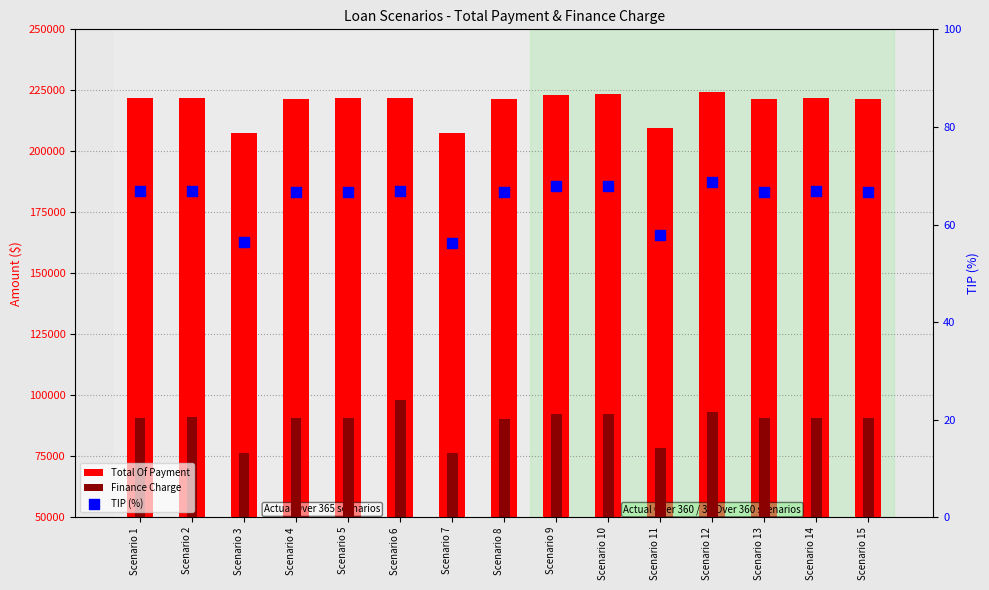

What are all the series names shown in the legend?

Total Of Payment, Finance Charge, TIP (%)